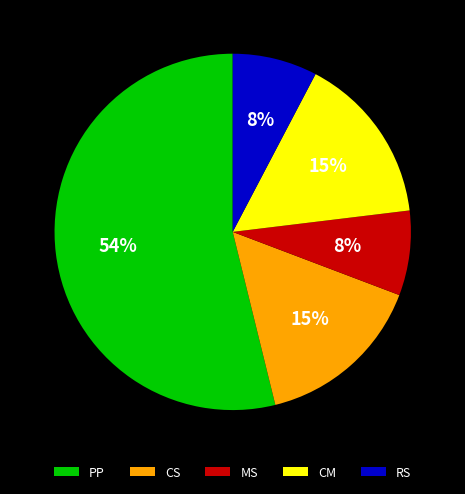

Count the number of slices in the pie.

5